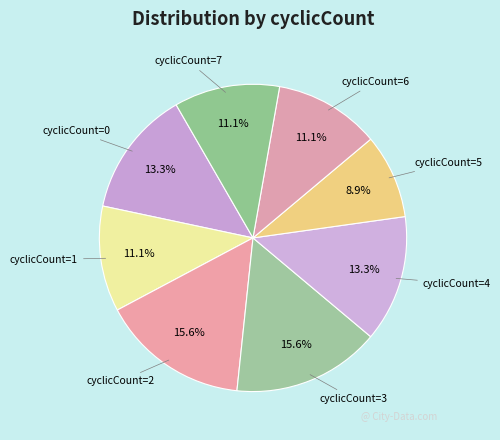

Is there any slice that represents more than half of the pie?

No